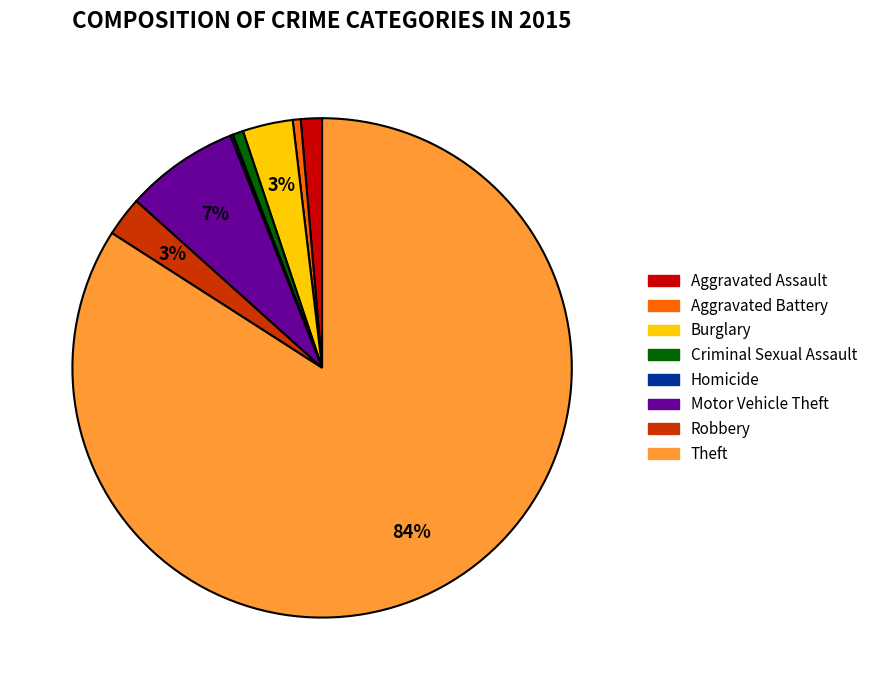

True or false: Aggravated Battery accounts for 1% of the total.

True